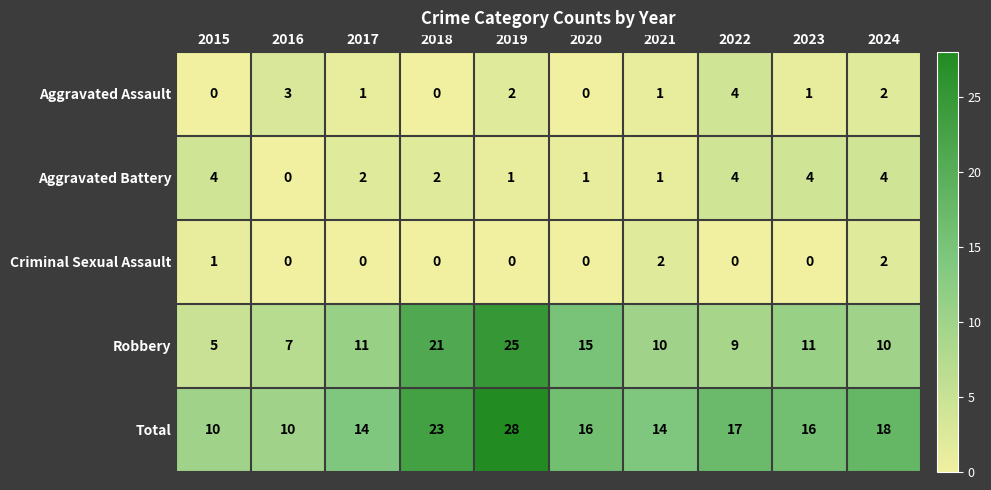

The value of Robbery at 2020 is 15. True or false?

True